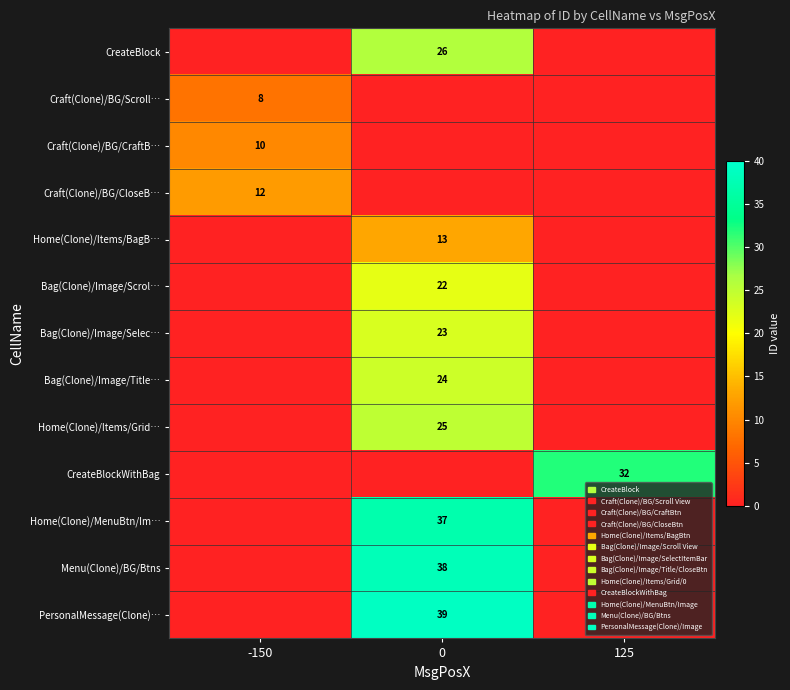

Rank the categories by Bag(Clone)/Image/Title… value from highest to lowest.

0, -150, 125